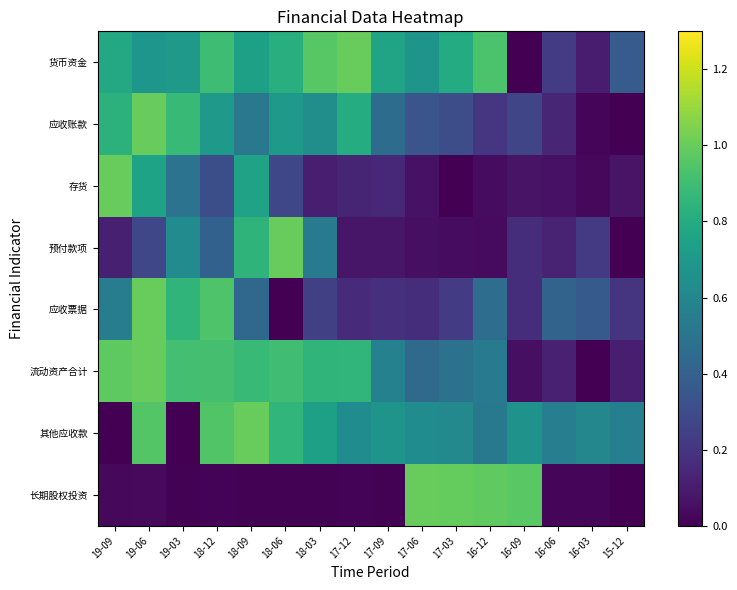

What is the total value across all series at 17-06?

3.4